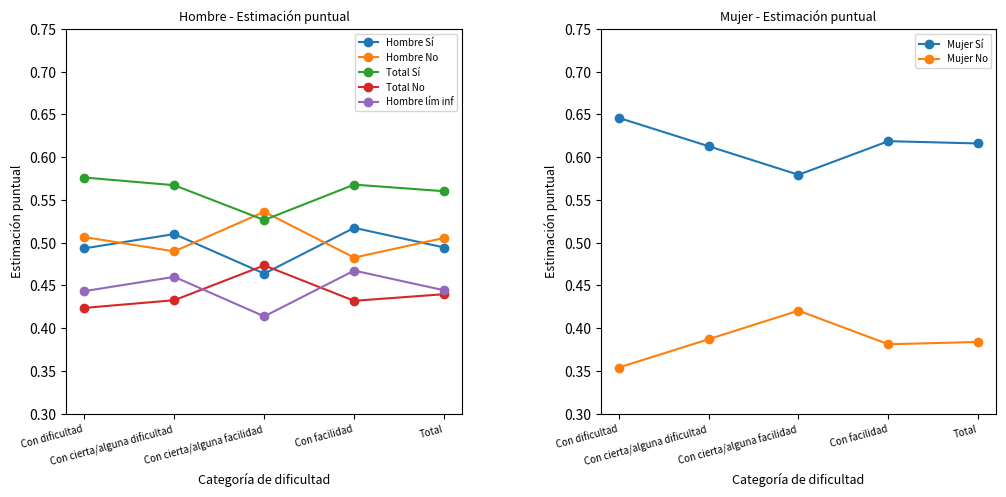

Is it true that Mujer_No equals 0.1 at Total?

False